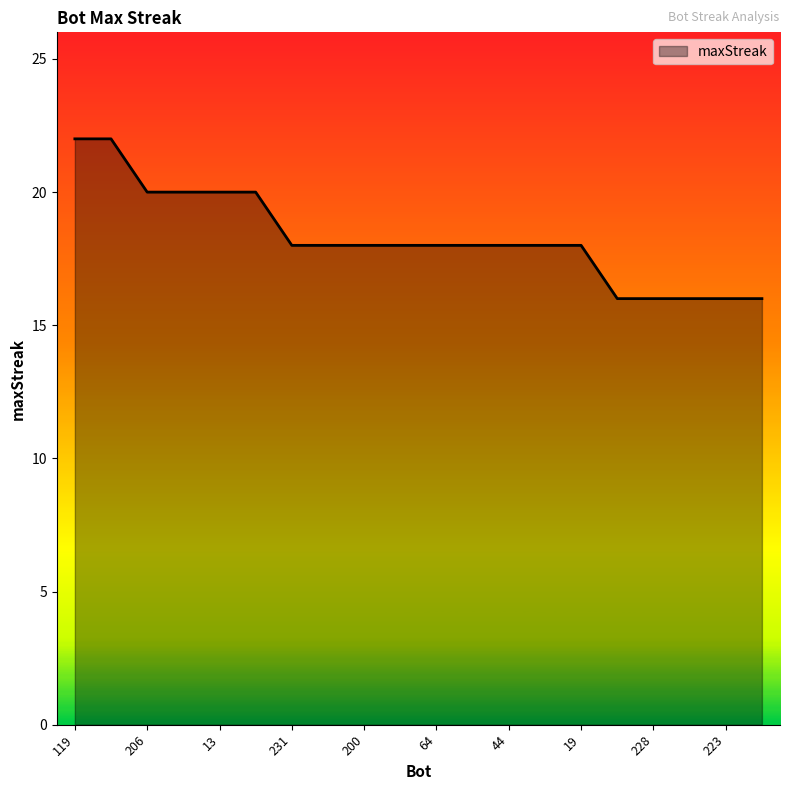

What is the difference between the maximum and minimum values?

6